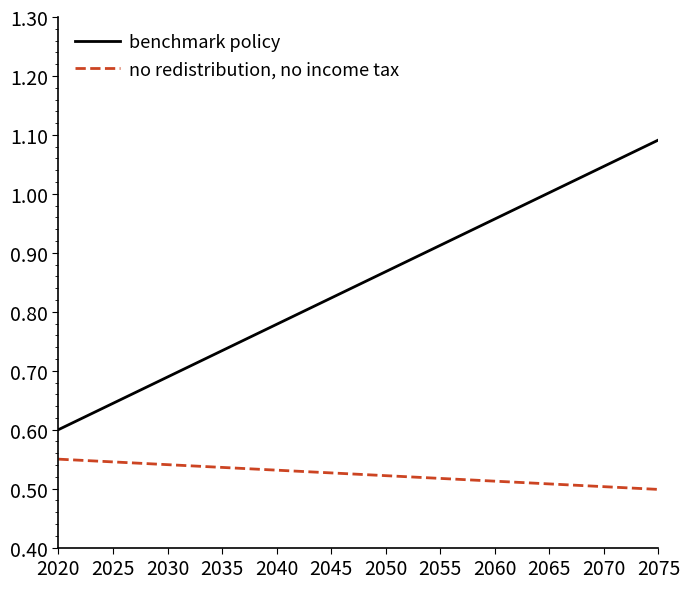

Which series has the widest spread of values?

benchmark policy